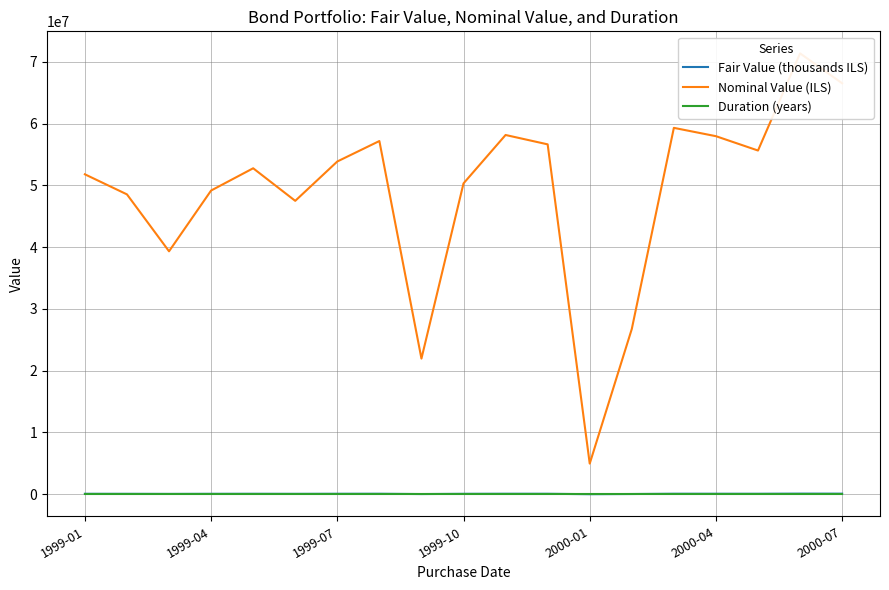

The Fair Value (thousands ILS) series shows 8879.3 at 2000-01. True or false?

False